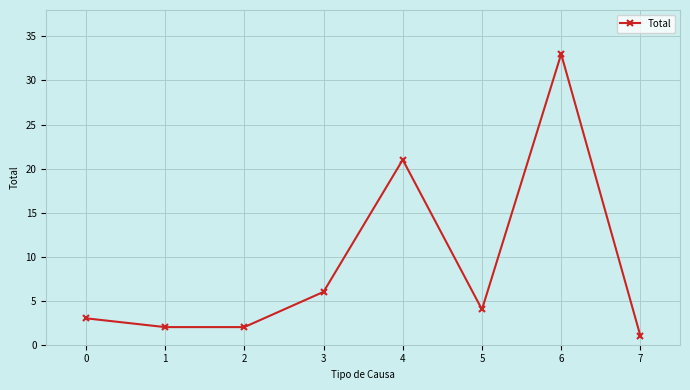

What is the change in value from 1 to 5?

+2